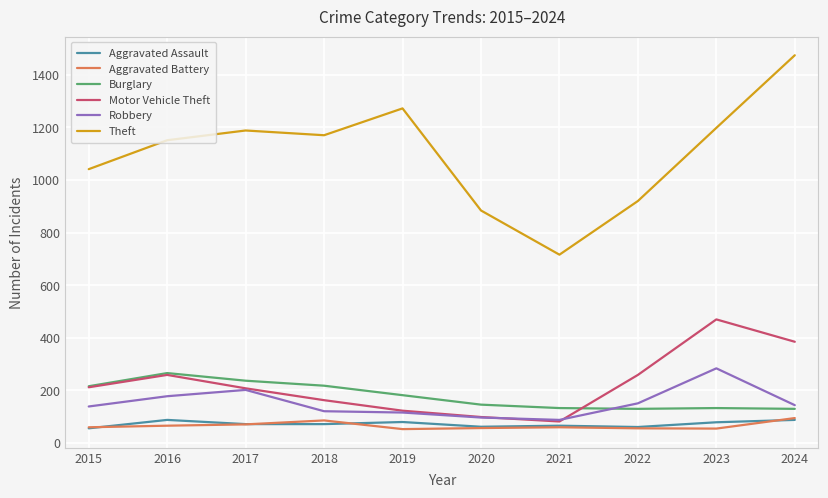

What is the difference between the Theft values at 2022 and 2015?

121